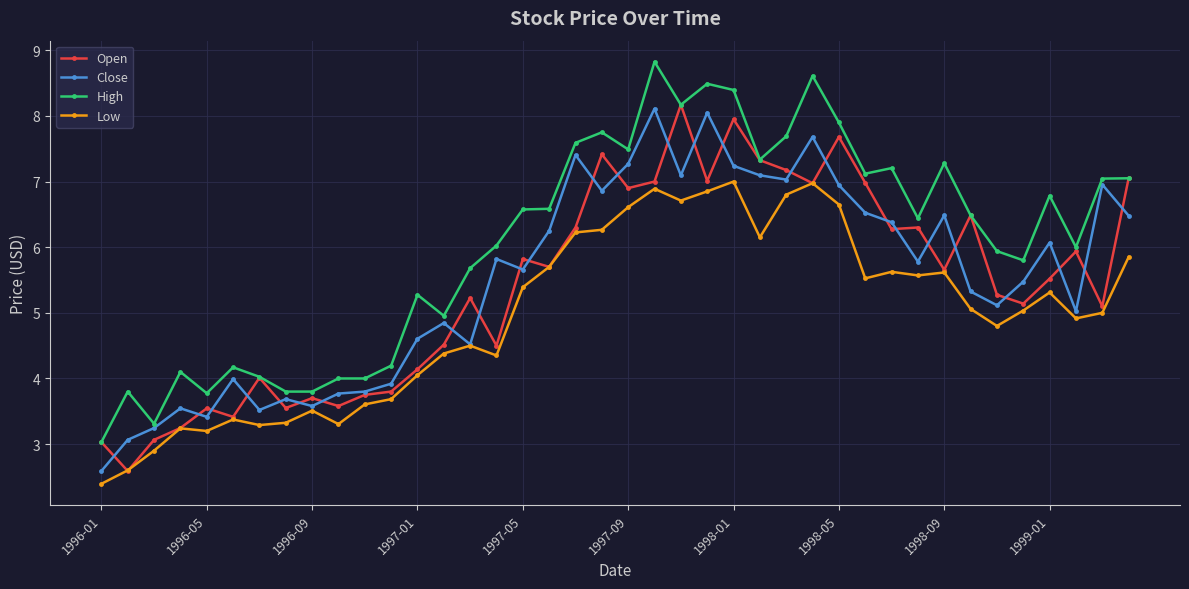

What is the value of the Close point at the 20th from the left?

6.9